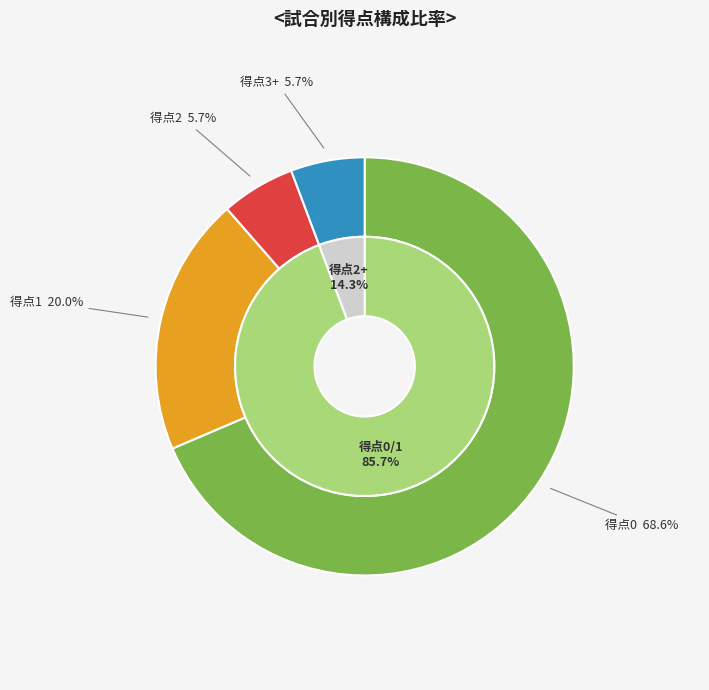

The goals_scored=2 slice represents 13% of the pie. True or false?

False